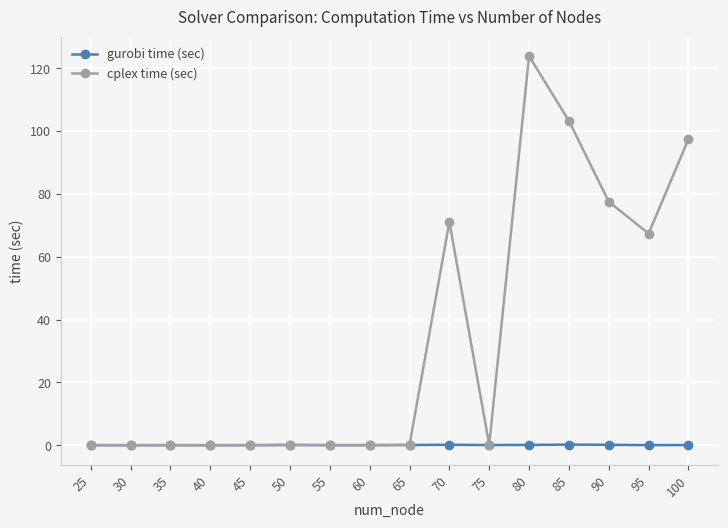

What is the value of the cplex time (sec) point at the 11th from the left?

0.1